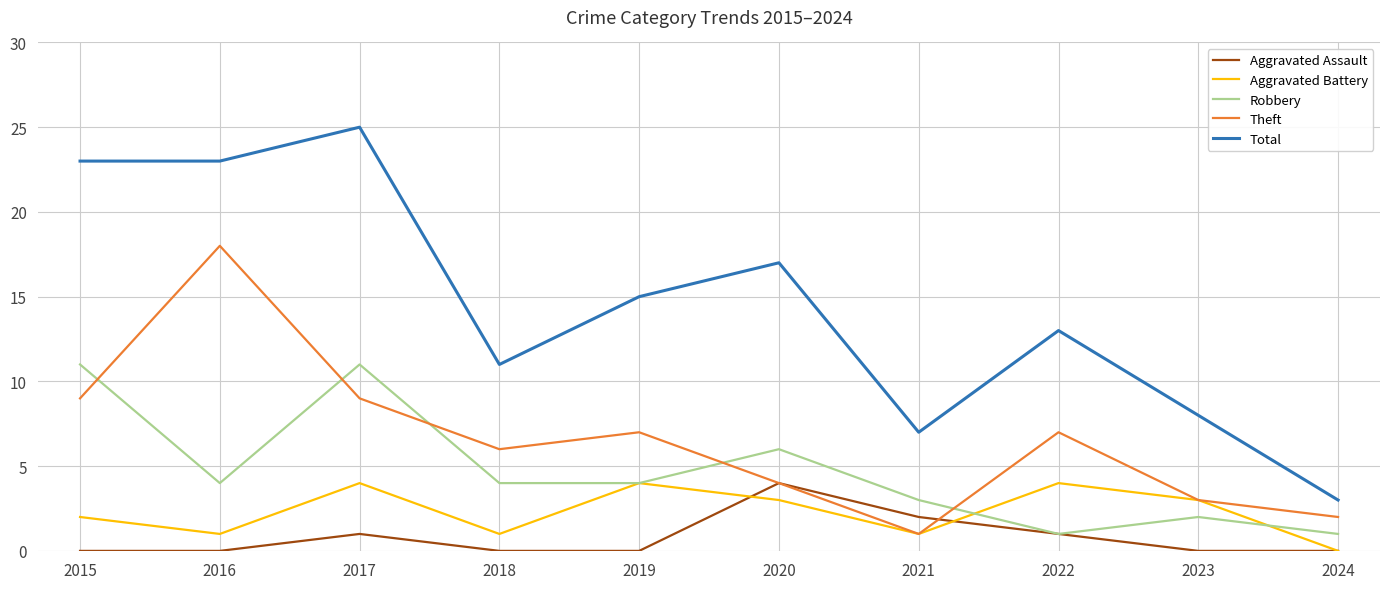

Is this an area chart (filled region under the line)?

No